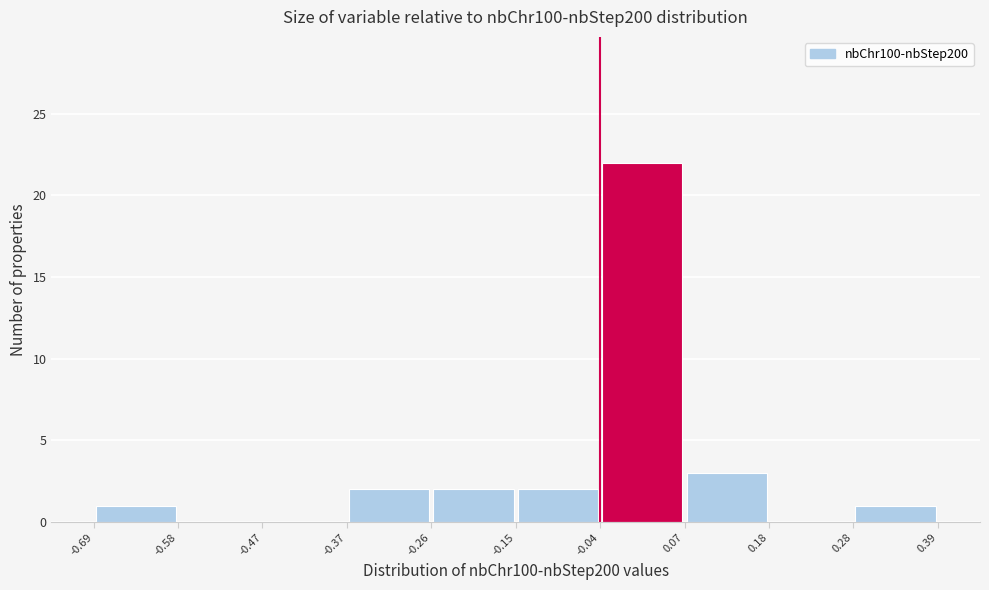

Reading left to right, list every bar in this chart as the range it spans on the x-axis followed by its height. The values are not printed on the chart, so give them approximately, as read against the axis.

-0.69 to -0.58: 1
-0.58 to -0.47: 0
-0.47 to -0.37: 0
-0.37 to -0.26: 2
-0.26 to -0.15: 2
-0.15 to -0.04: 2
-0.04 to 0.07: 22
0.07 to 0.18: 3
0.18 to 0.28: 0
0.28 to 0.39: 1